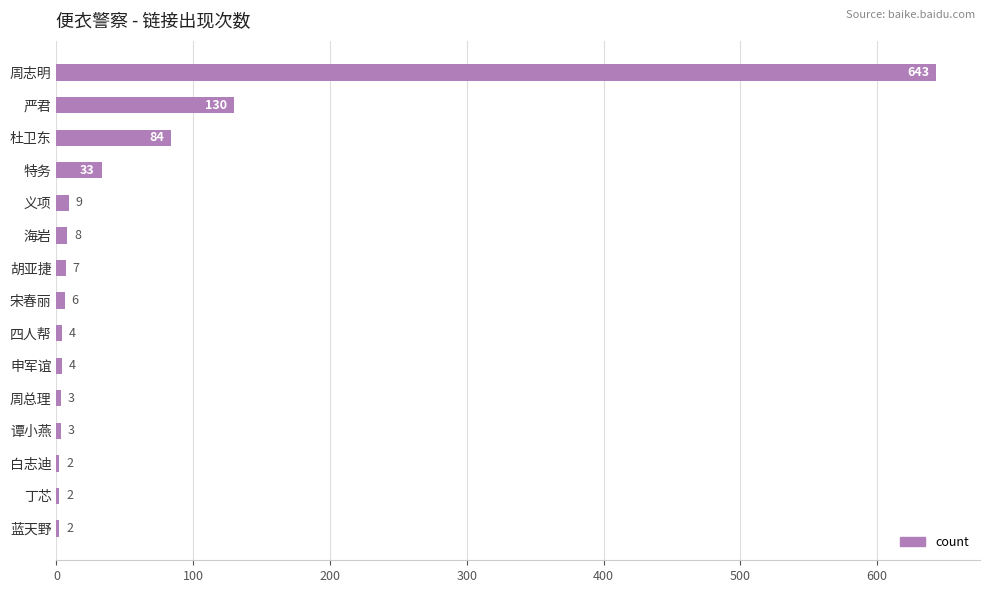

Which category has the highest value across all series?

周志明